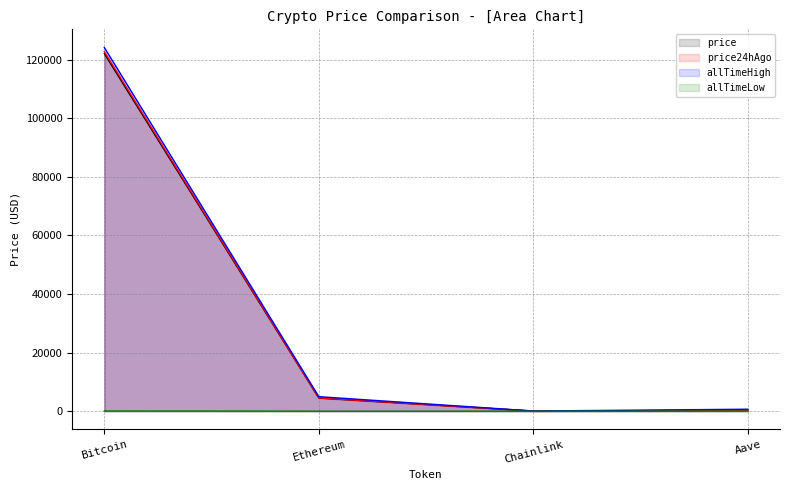

Which has a higher value, Ethereum or Bitcoin?

Bitcoin